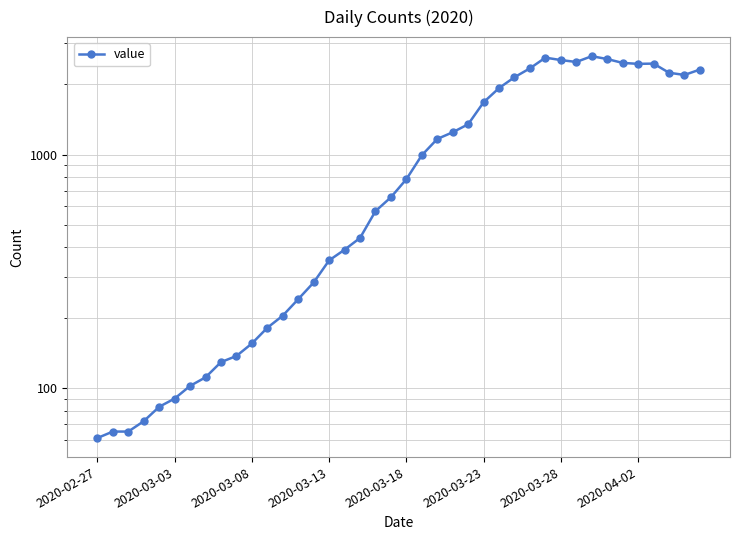

Reading right to left, what are all the values shown in this chart?

2313	2193	2242	2453	2447	2470	2566	2639	2493	2540	2602	2341	2145	1927	1675	1348	1246	1166	993	784	656	572	439	391	352	283	240	204	181	155	137	129	111	102	90	83	72	65	65	61